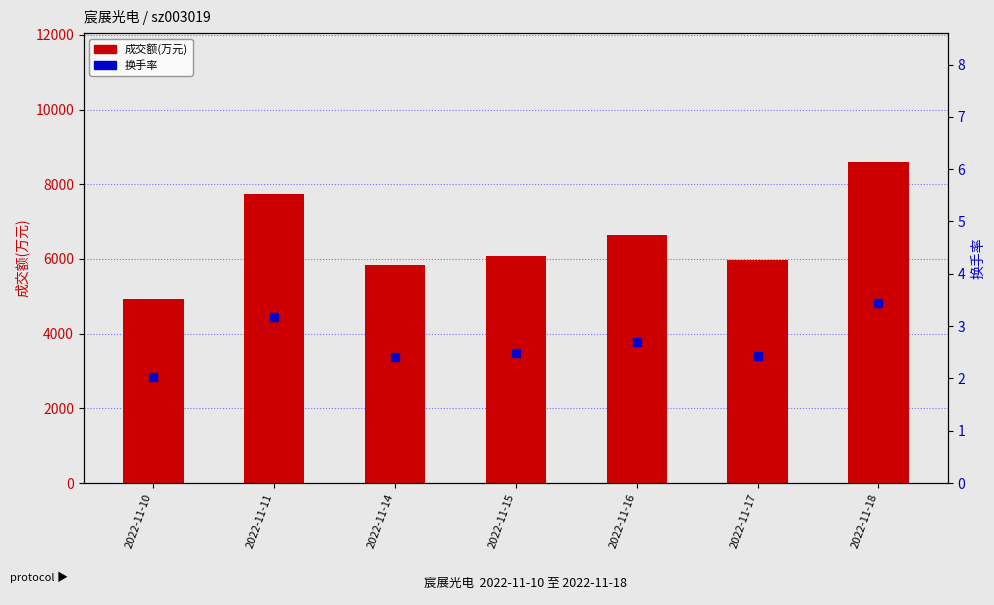

At which category is the sum across all series the highest?

2022-11-18